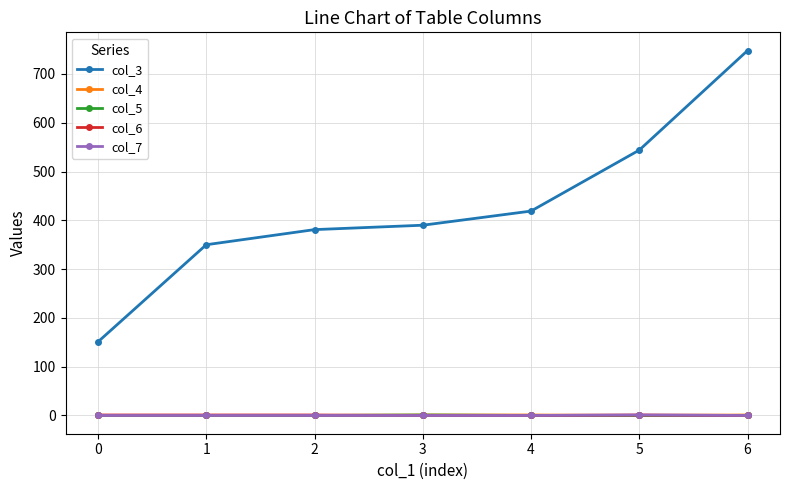

How many col_7 values are between 0 and 1?

7